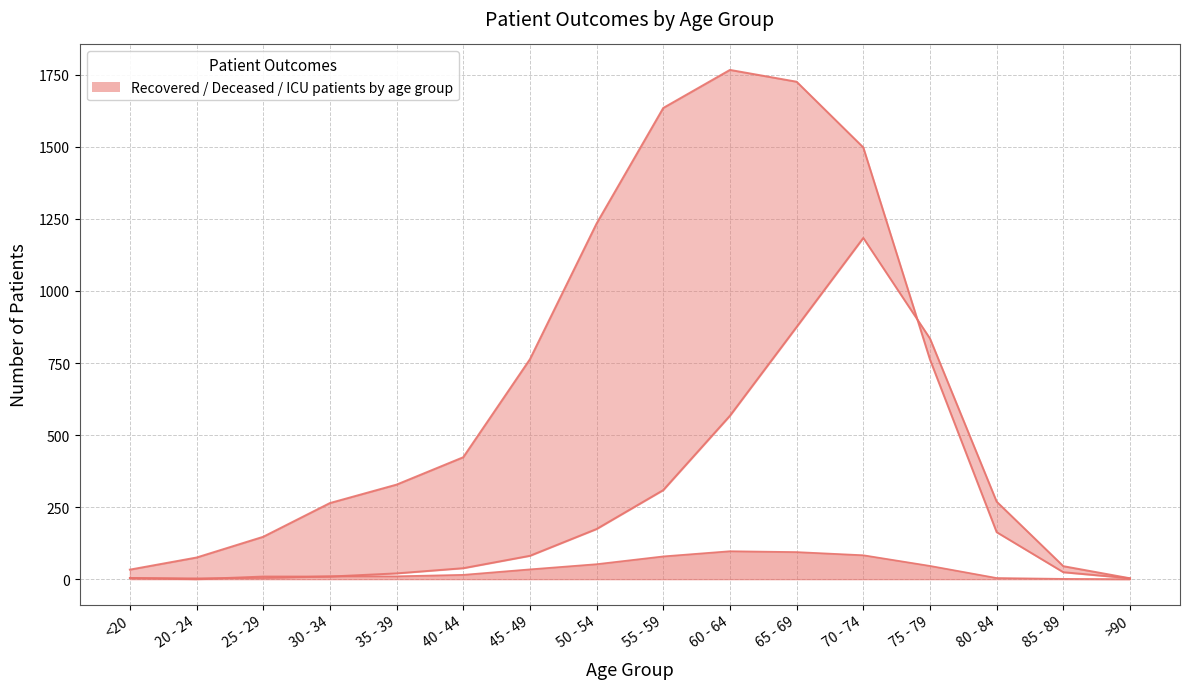

True or false: patients_in_icu and deceased_patients intersect in this chart.

True